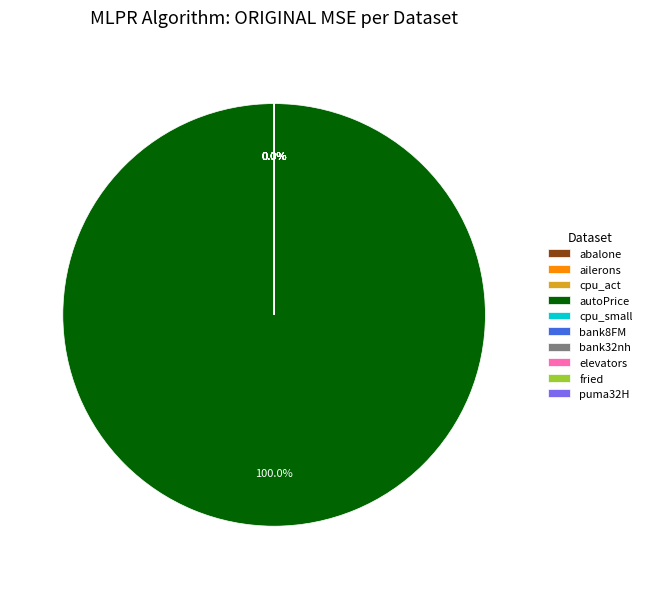

Is there any slice that represents more than half of the pie?

Yes